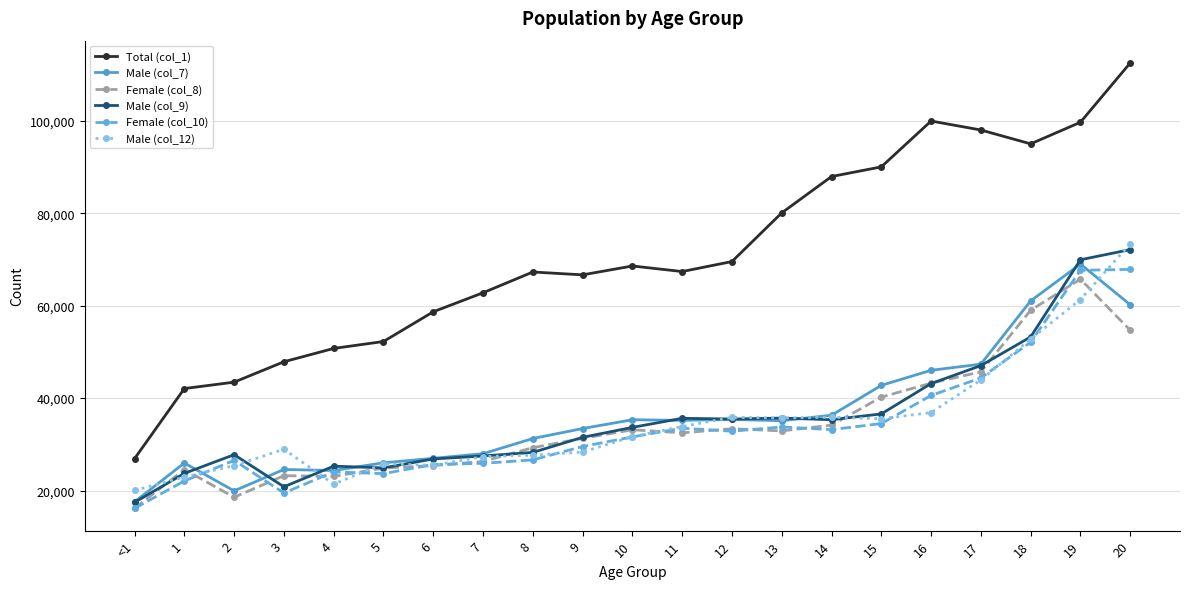

Which label corresponds to the smallest value in the chart?

<1